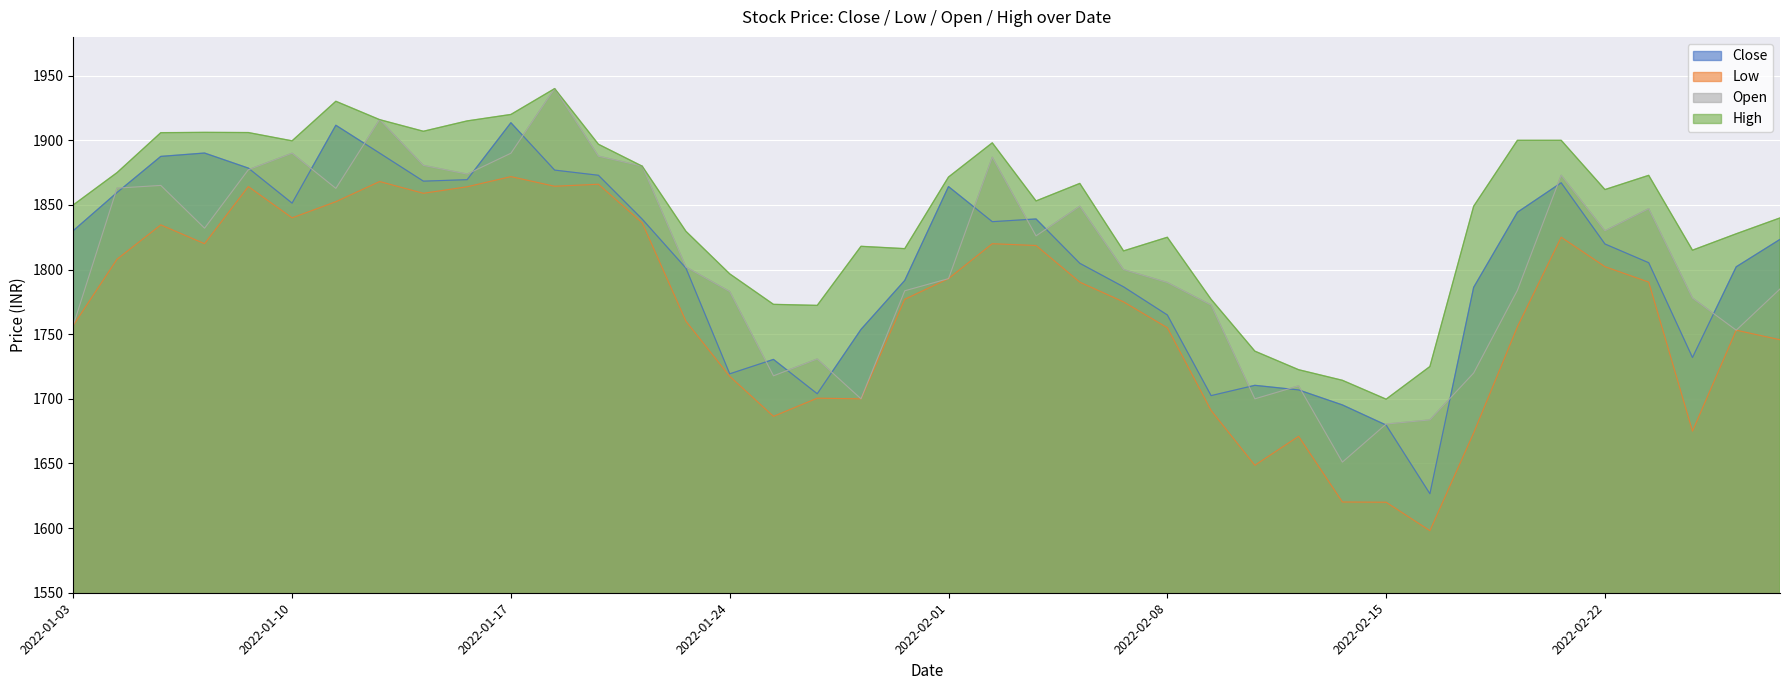

Which series has the largest range (max minus min)?

open